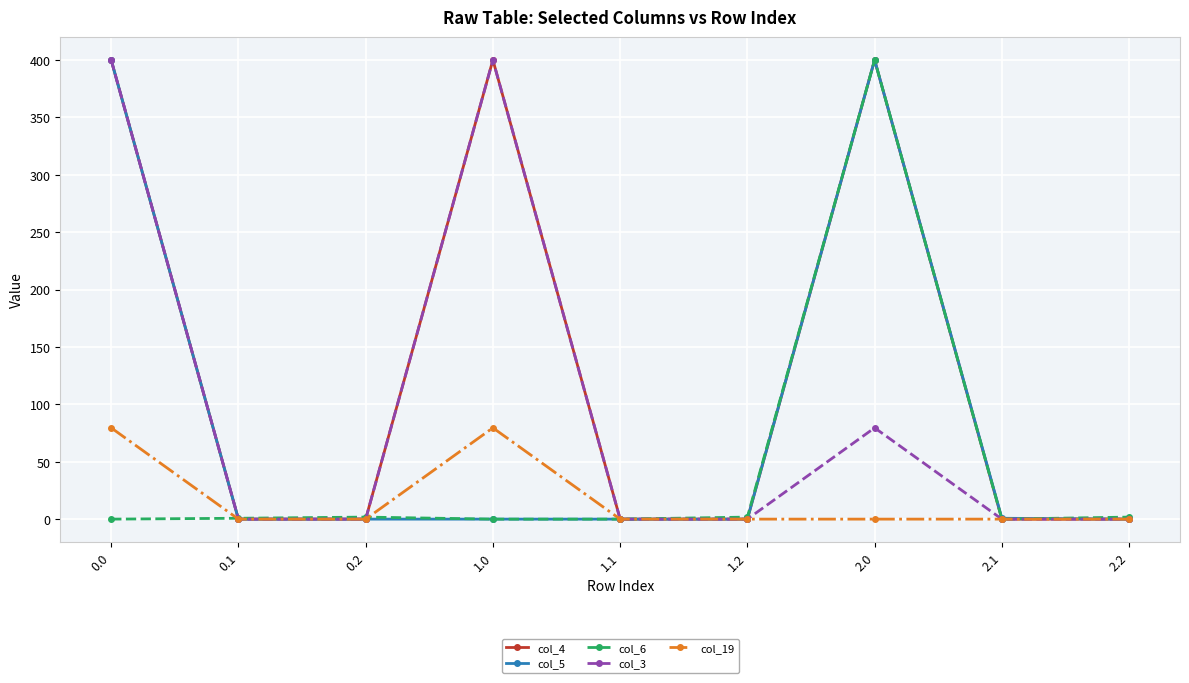

What is the maximum value shown in the chart?

400.0